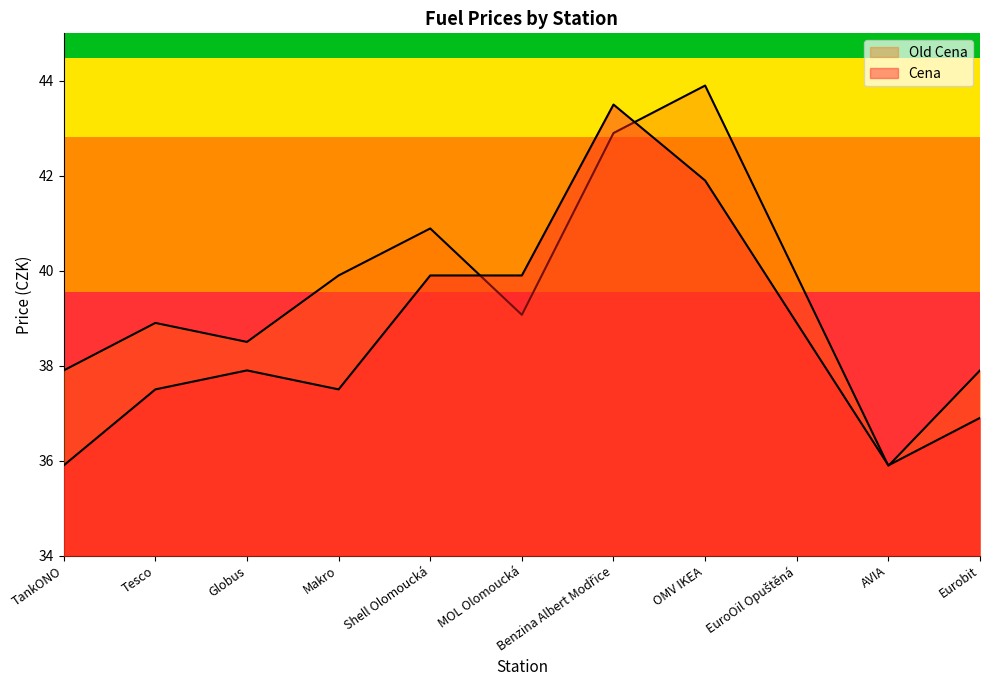

What is the difference between the highest and lowest values at TankONO?

2.0